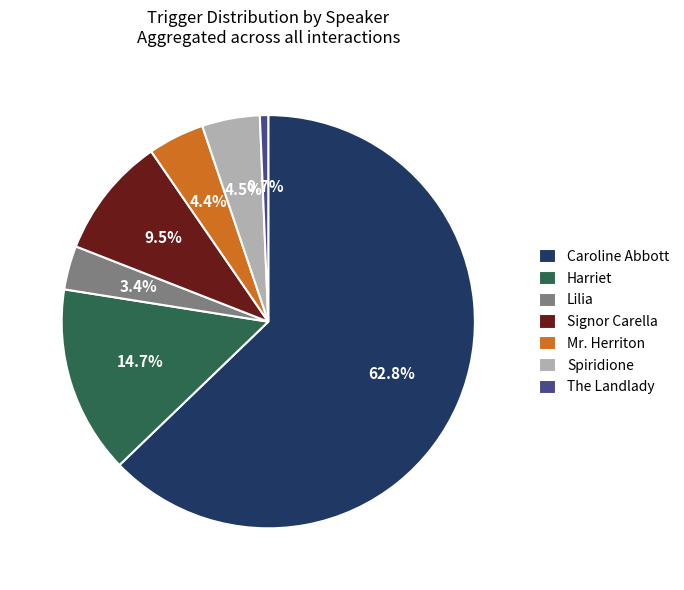

What percentage is NOT represented by The Landlady?

99.3%